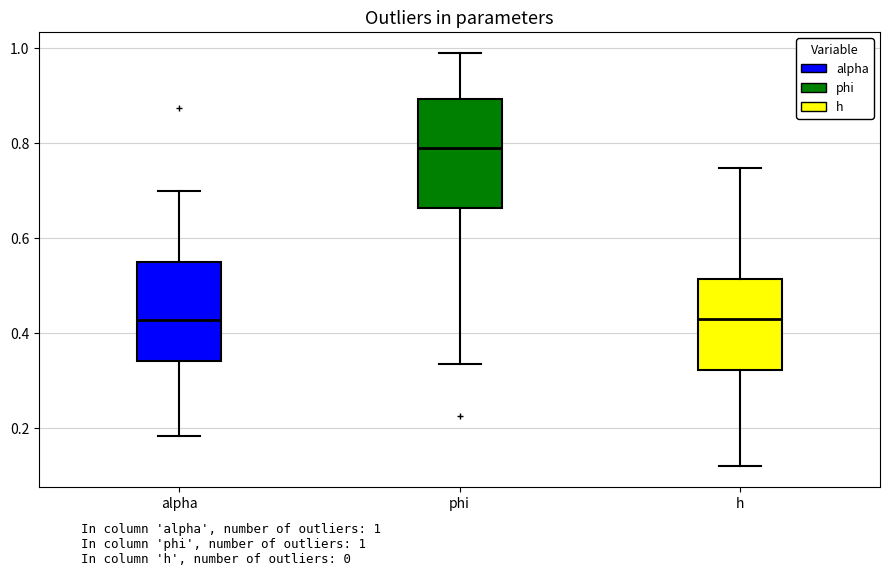

Reading left to right, transcribe this box plot: for each box, give where its median line is, the range the box spans, and where its two whiskers end, as read against the y-axis. The values are not printed on the chart, so give them approximately, as read against the axis.

alpha: median 0.42, box 0.34 to 0.54, whiskers 0.18 to 0.70
phi: median 0.78, box 0.66 to 0.90, whiskers 0.34 to 0.98
h: median 0.42, box 0.32 to 0.52, whiskers 0.12 to 0.74